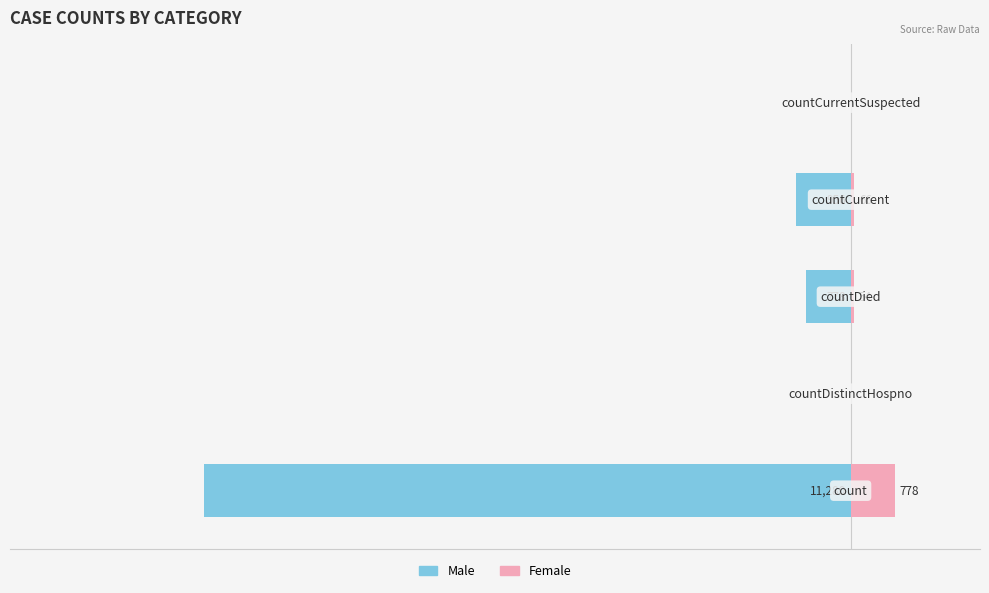

Is the value of Male at −10000 greater than the value of Female at −16000?

No